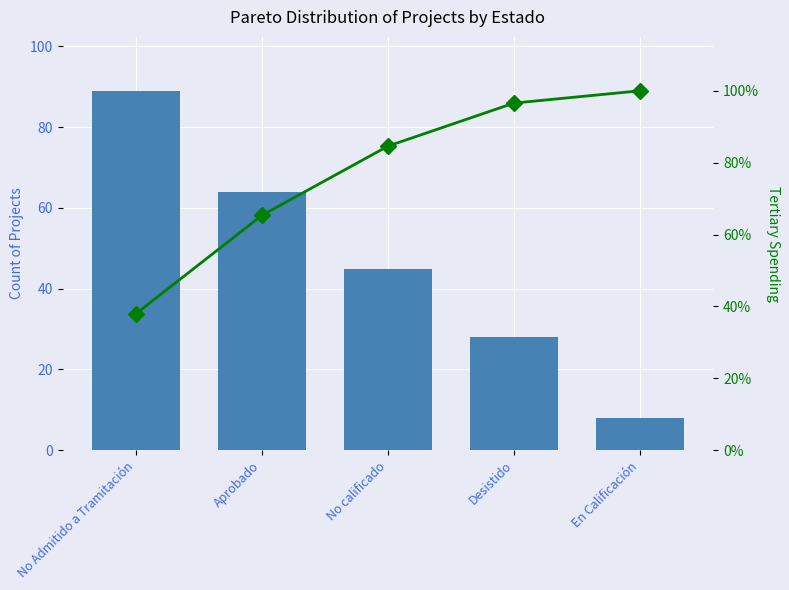

At En Calificación, list the series in order from largest to smallest.

Cumulative %, Count